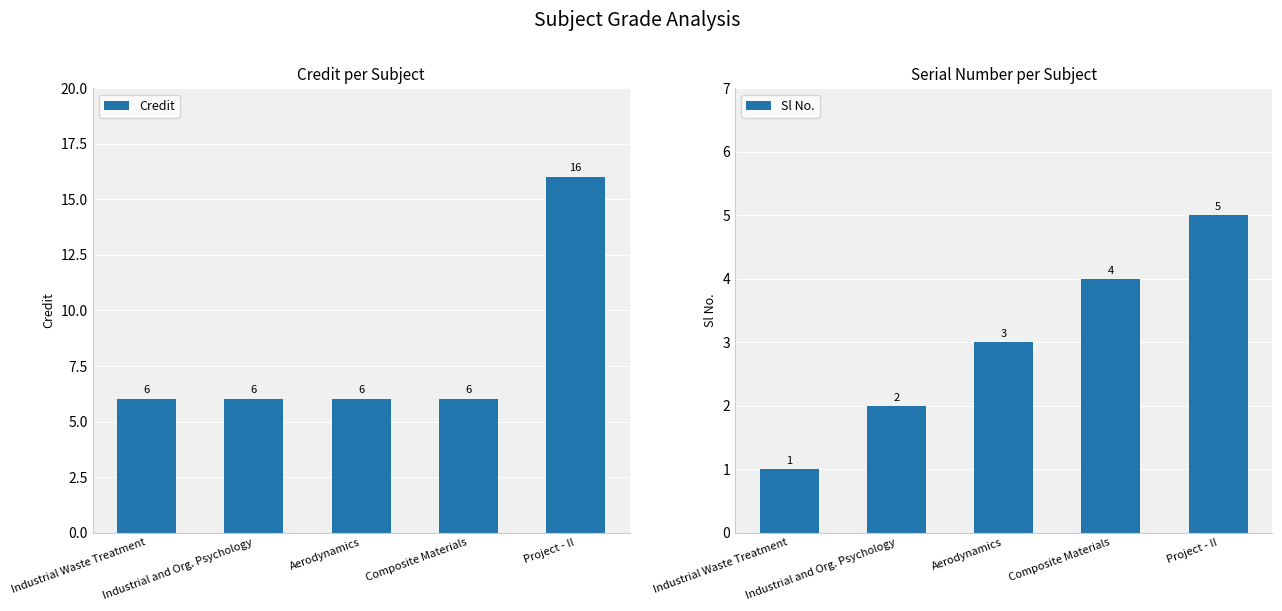

What is the lowest value of the Credit series?

6